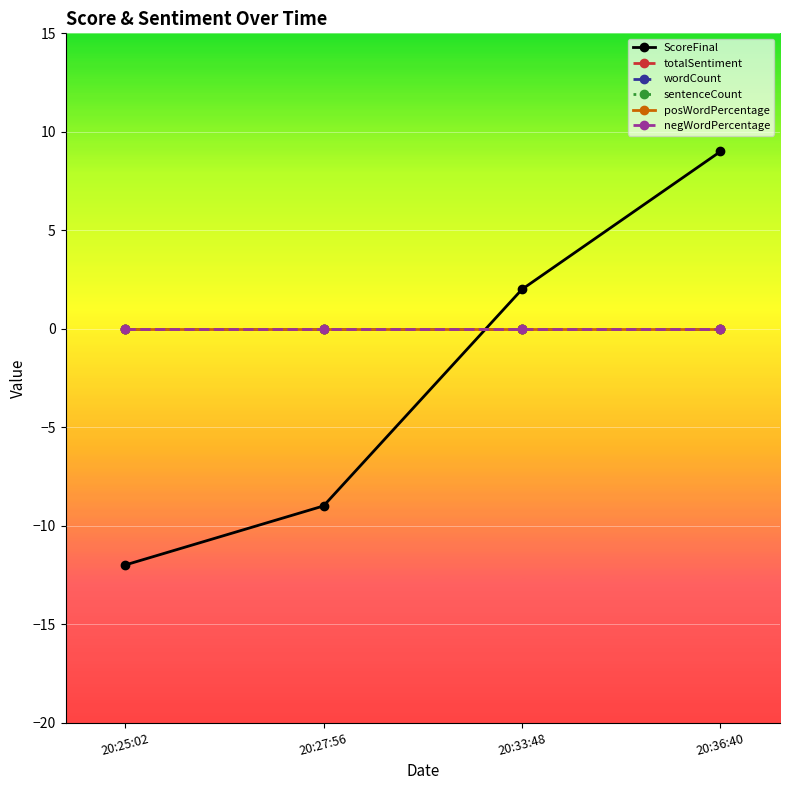

Which category has the lowest value across all series?

20:25:02